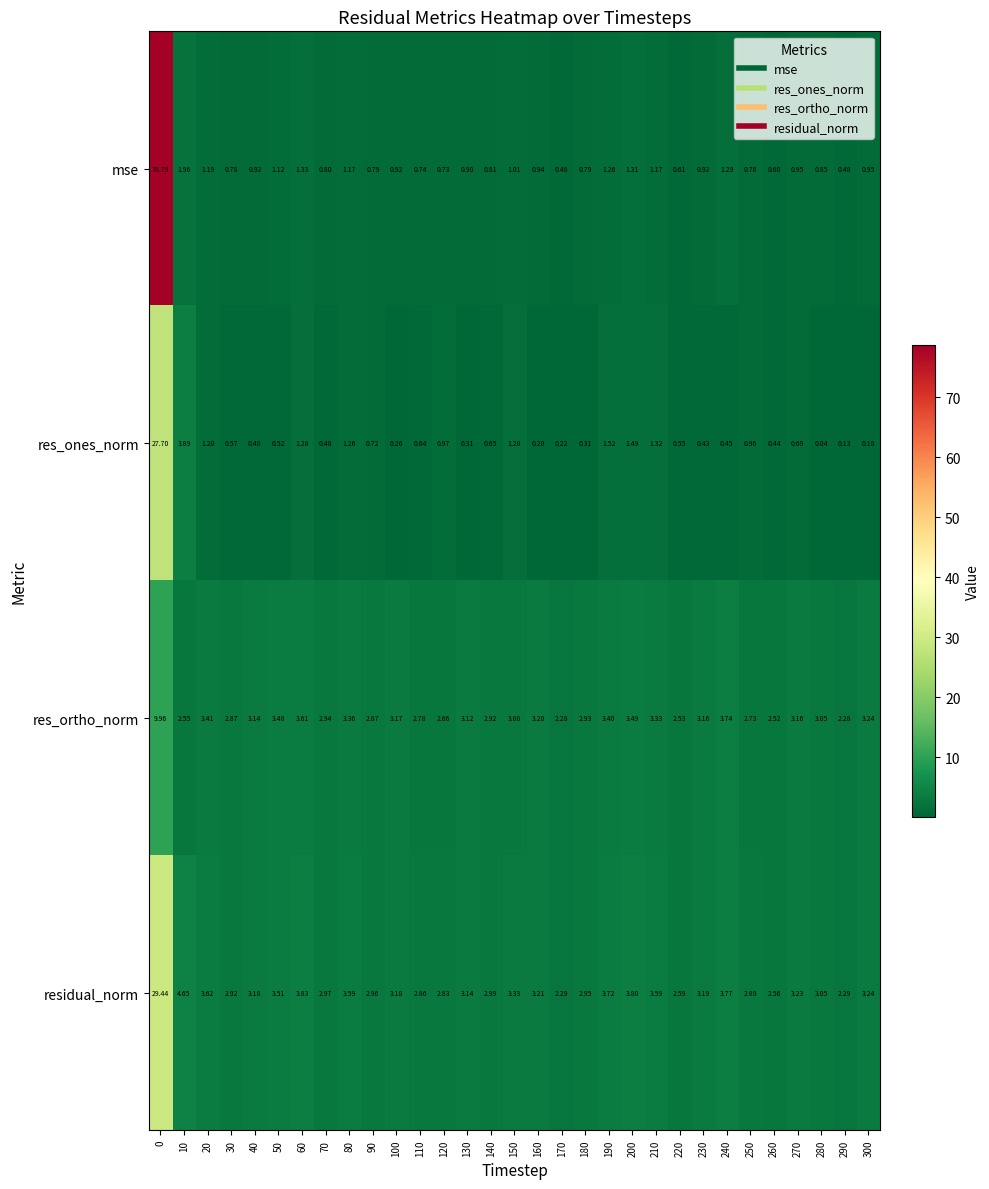

Which series has the largest total across all categories?

residual_norm